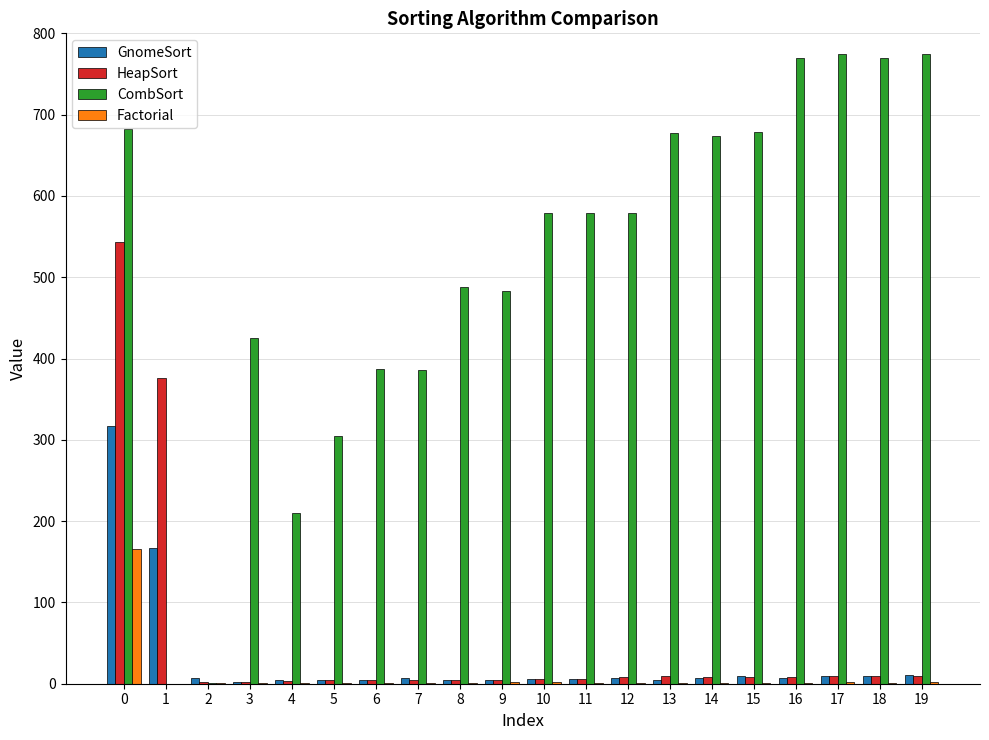

What is the highest value of the HeapSort series?

543